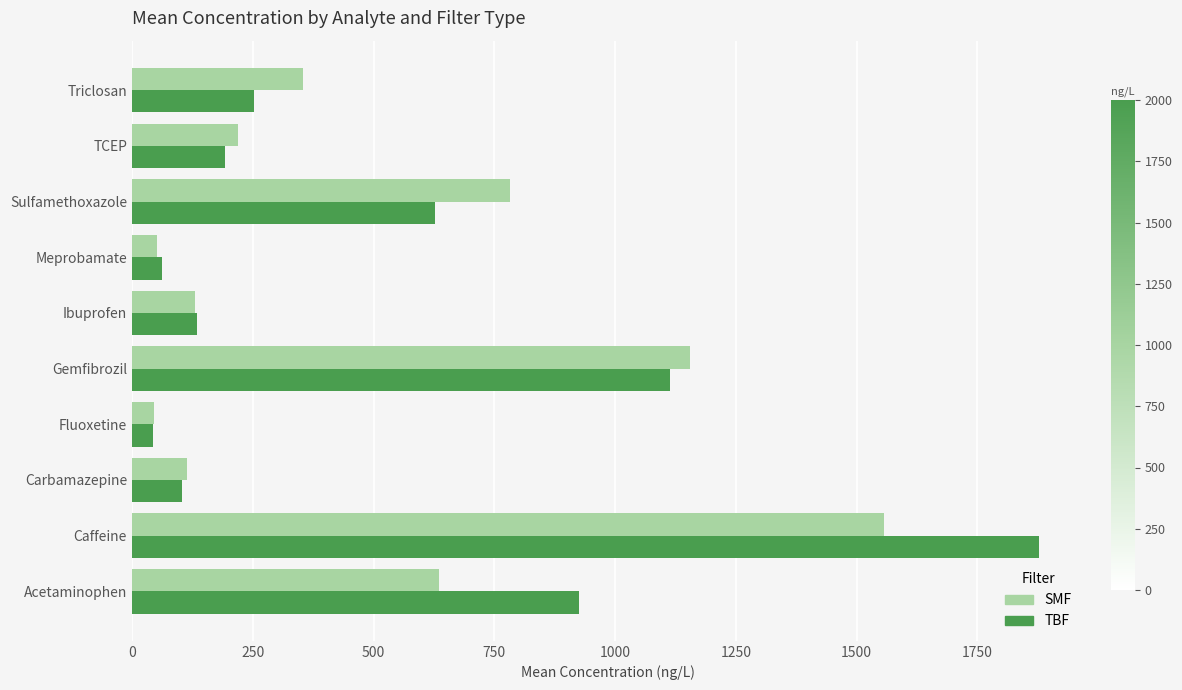

What is the sum of all SMF values?

5046.8